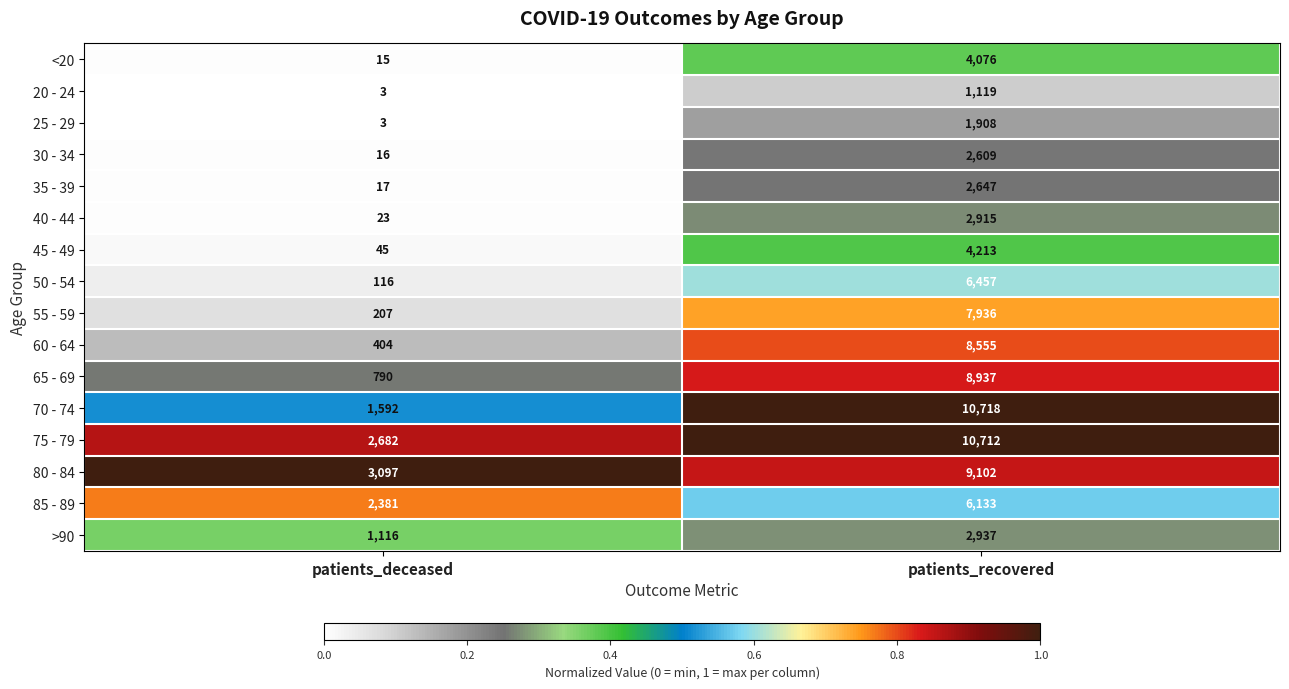

True or false: 20 - 24 has a value of 1 at patients_deceased.

False